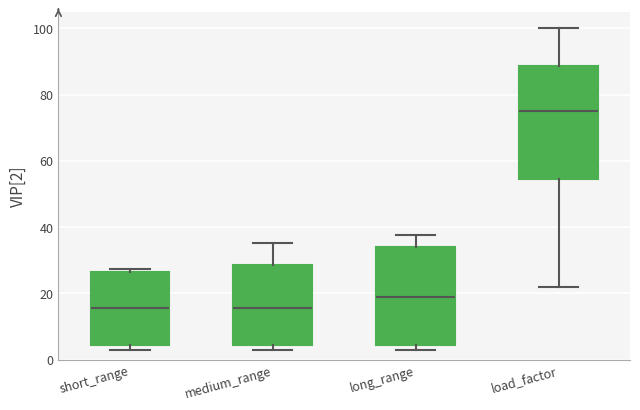

Reading left to right, transcribe this box plot: for each box, give where its median line is, the range the box spans, and where its two whiskers end, as read against the y-axis. The values are not printed on the chart, so give them approximately, as read against the axis.

short_range: median 16, box 4 to 26, whiskers 4 (just below the box's lower edge) to 28
medium_range: median 16, box 4 to 28, whiskers 4 (just below the box's lower edge) to 36
long_range: median 18, box 4 to 34, whiskers 4 (just below the box's lower edge) to 38
load_factor: median 76, box 54 to 88, whiskers 22 to 100